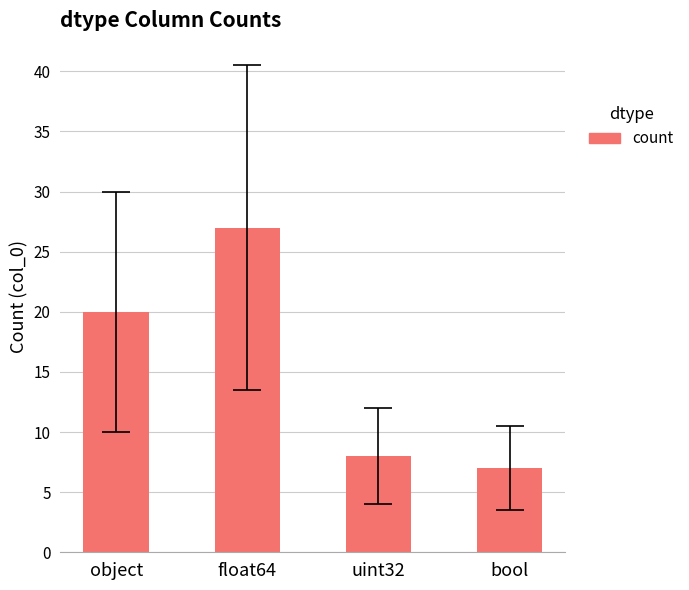

What is the ratio of the value at float64 to the value at bool?

3.9